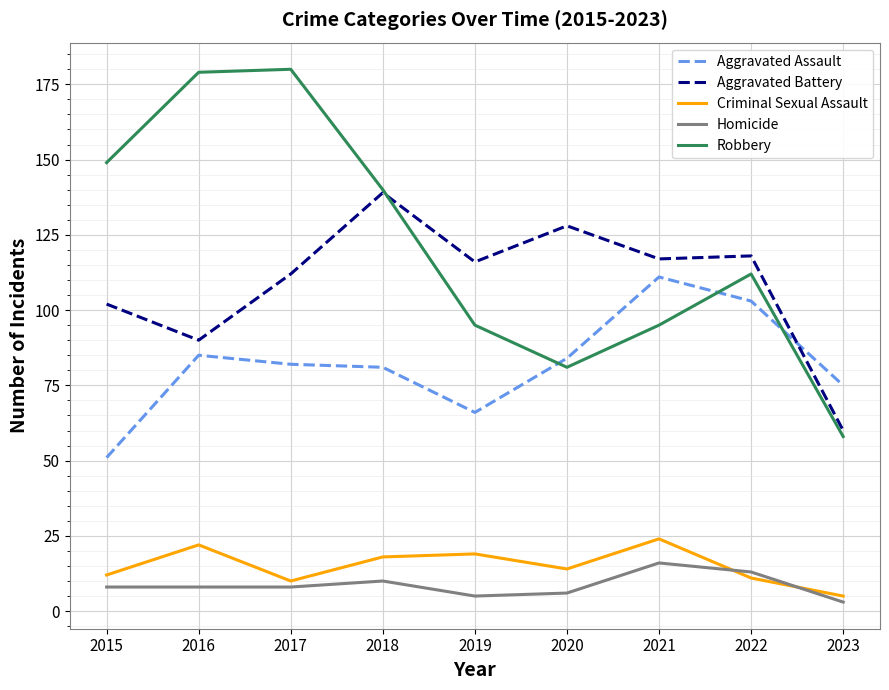

Between which two adjacent categories do Homicide and Criminal Sexual Assault first intersect?

2021 and 2022